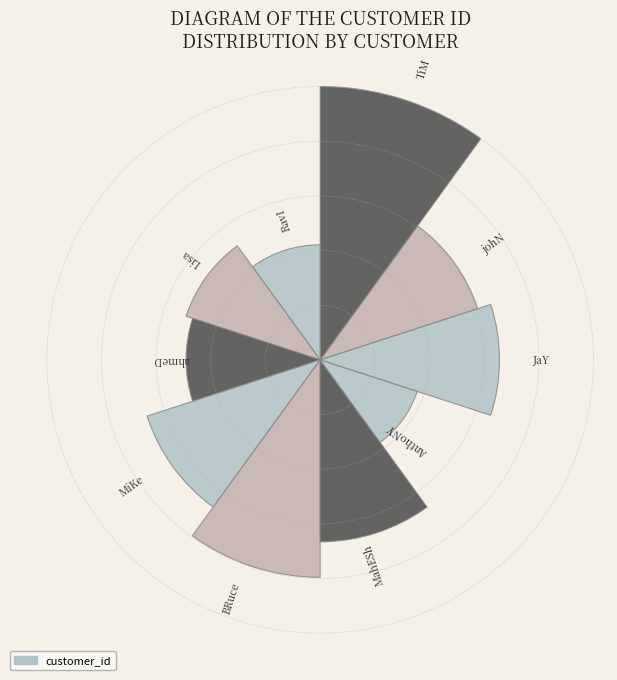

Does the chart contain any negative values?

No